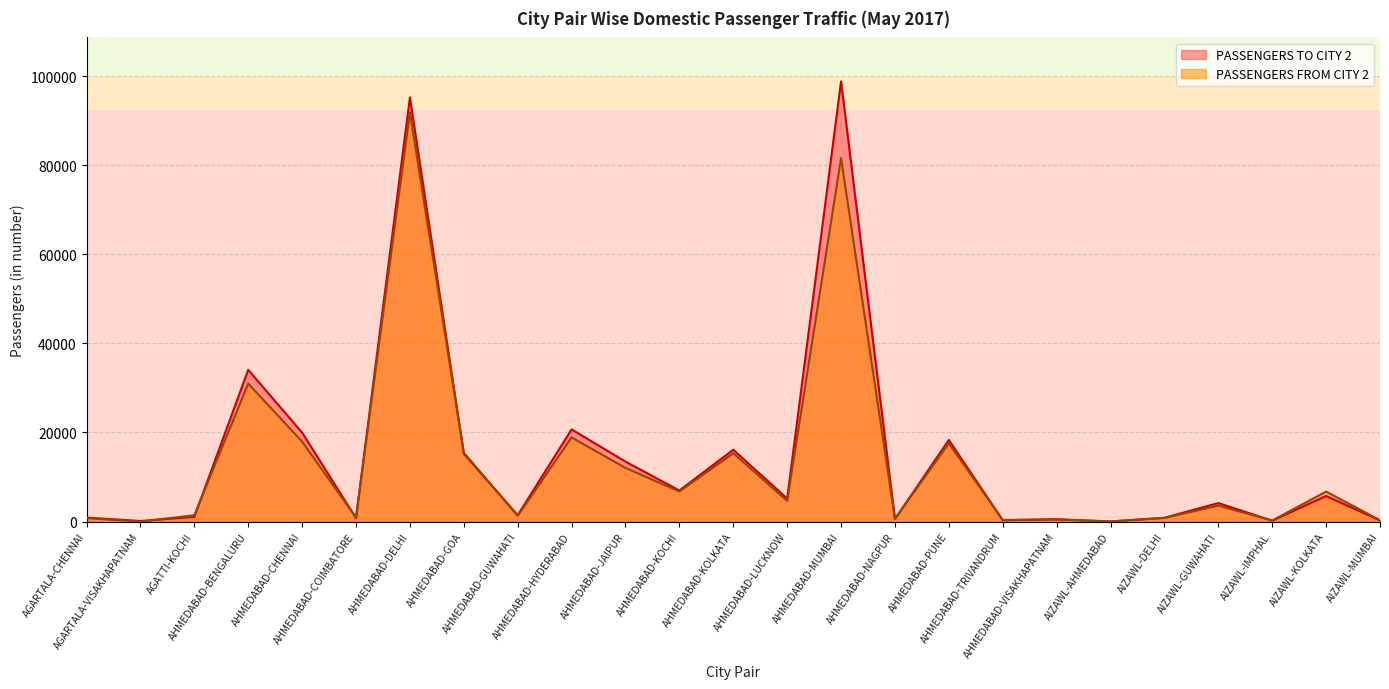

At AGARTALA-VISAKHAPATNAM, list the series in order from smallest to largest.

PASSENGERS FROM CITY 2, PASSENGERS TO CITY 2